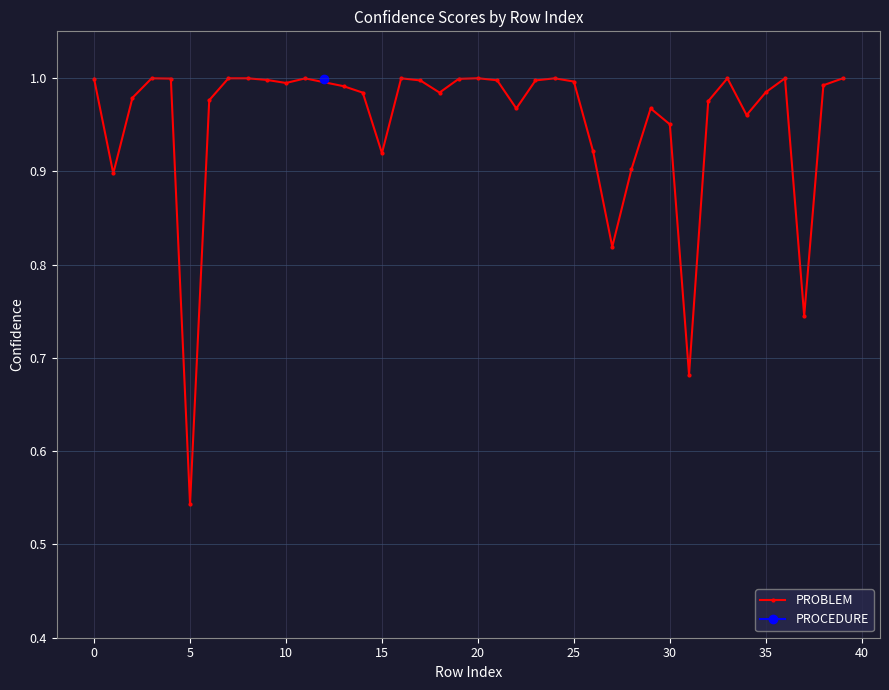

How many interior local peaks (higher than both neighbors) does the data have?

8